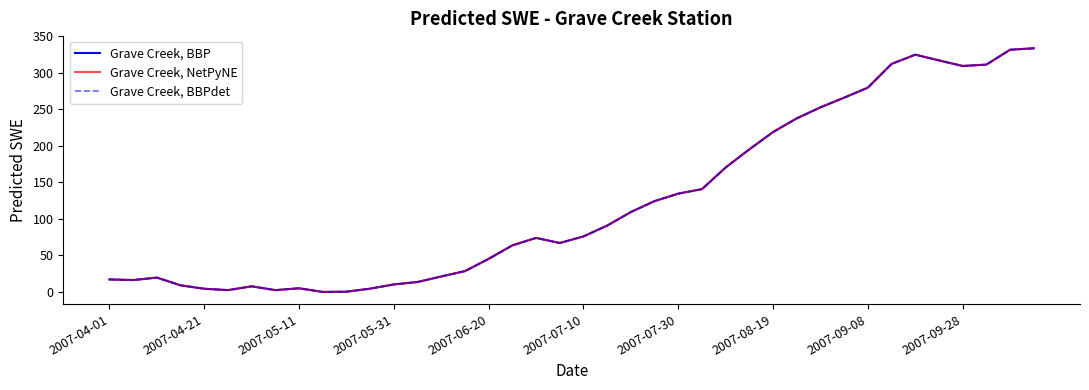

Is this an area chart (filled region under the line)?

No